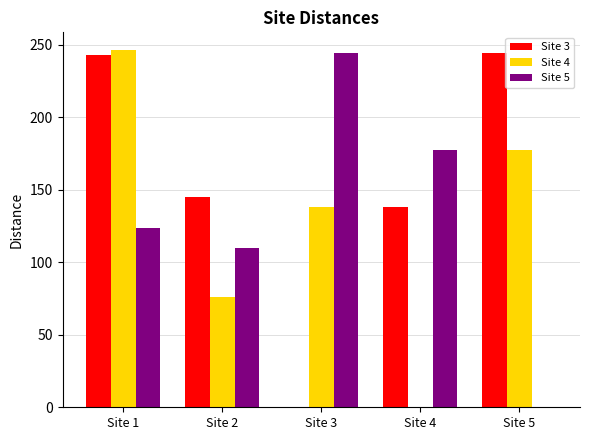

At which category is the sum across all series the highest?

Site 1